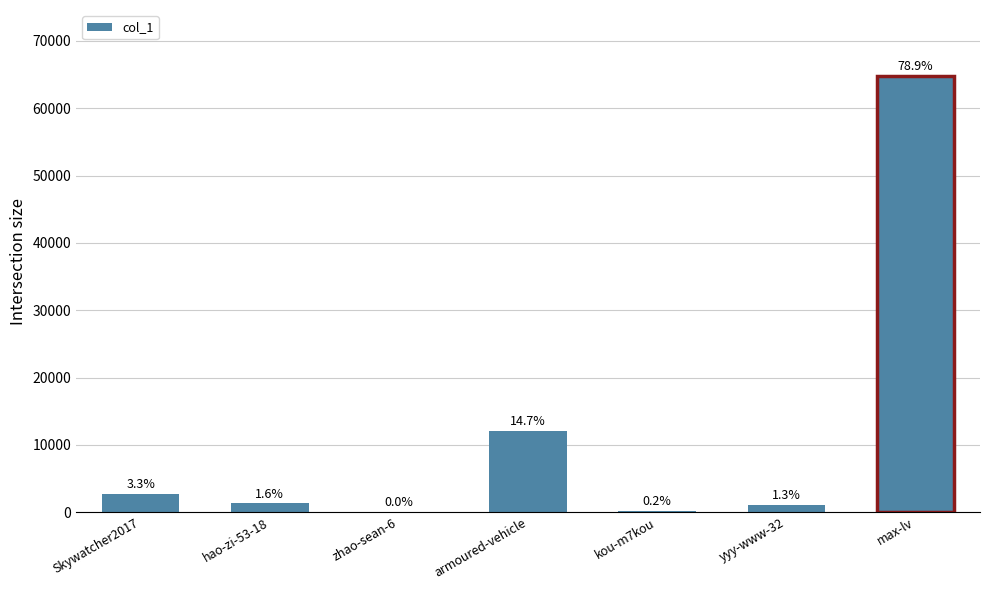

What is the difference between the maximum and minimum values?

64843